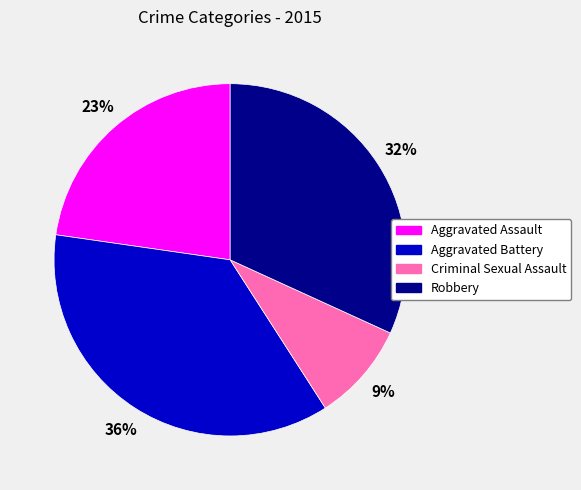

To the nearest percent, what is the average slice percentage?

25%